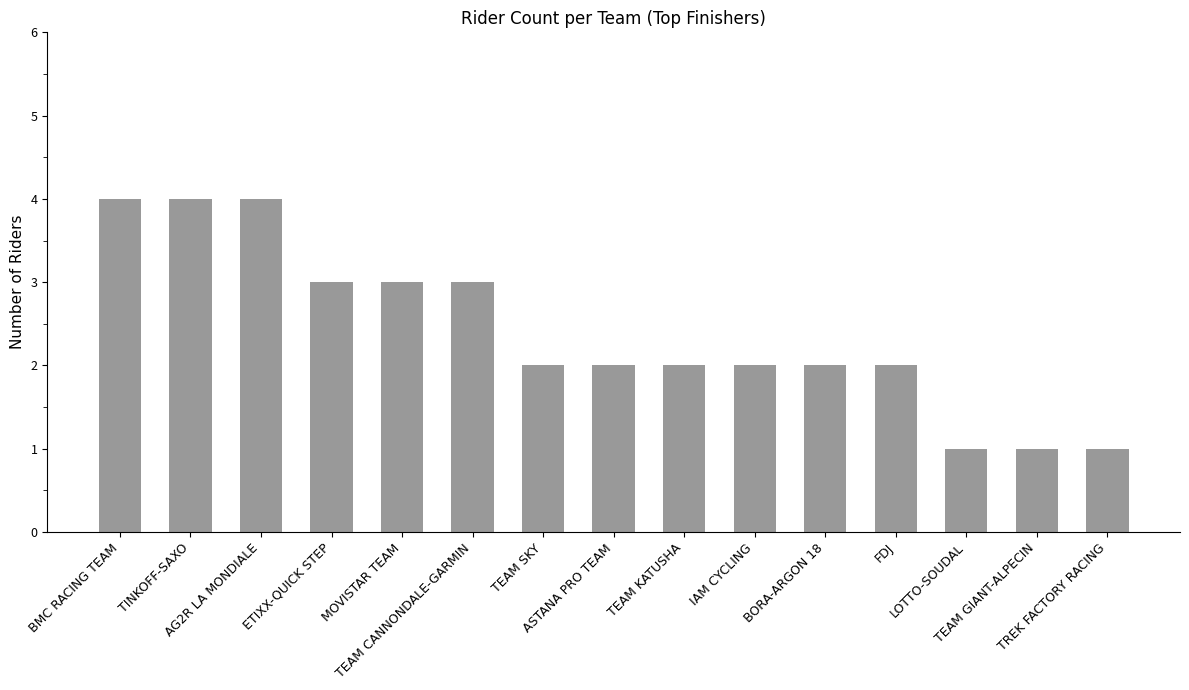

Does the chart contain stacked bars?

No